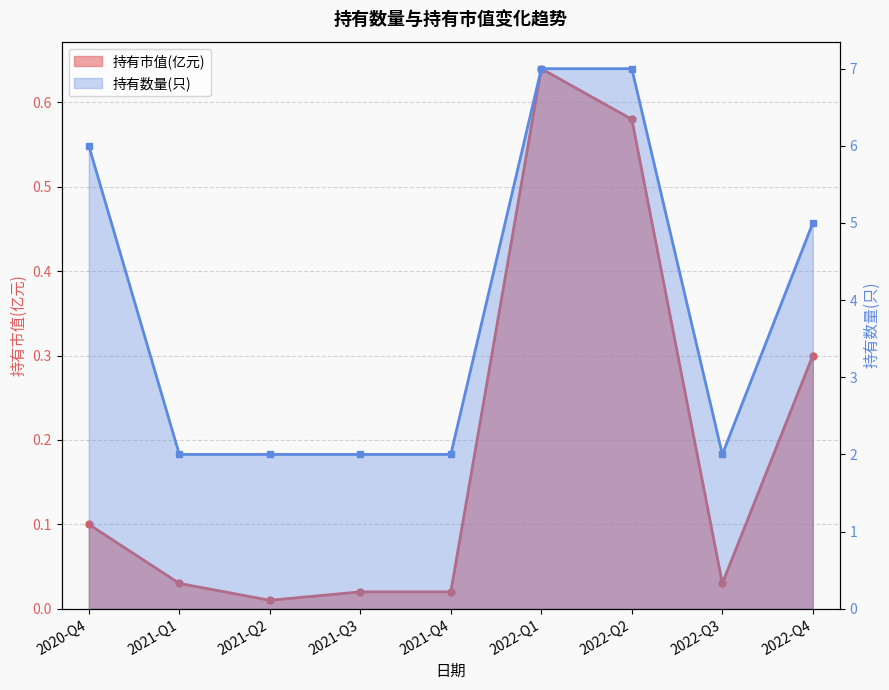

What is the total value across all series at 2021-Q2?

2.0